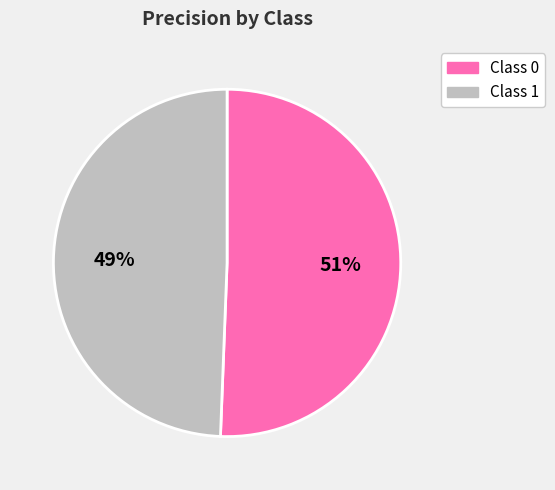

To the nearest percent, what is the combined percentage of Class 1 and Class 0?

100%